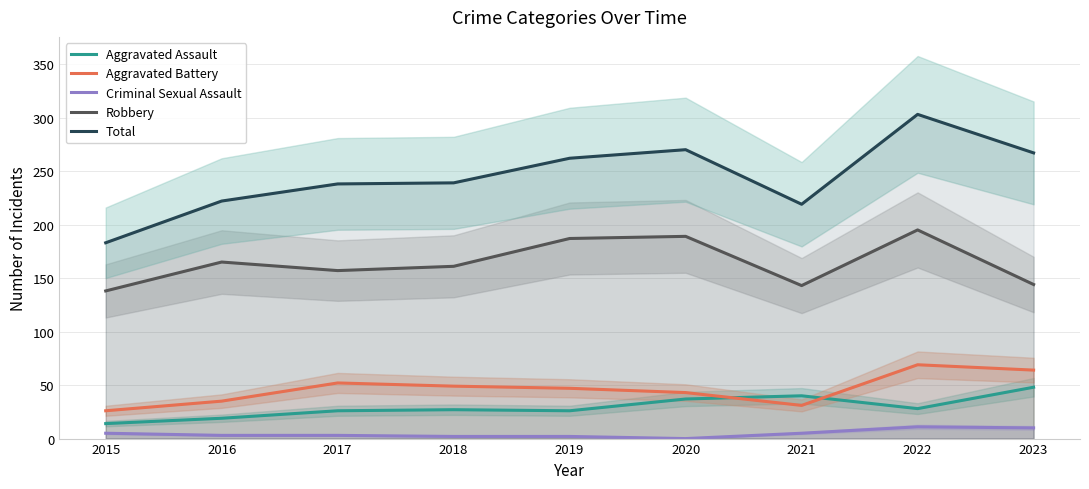

The value of Aggravated Assault at 2019 is 13. True or false?

False